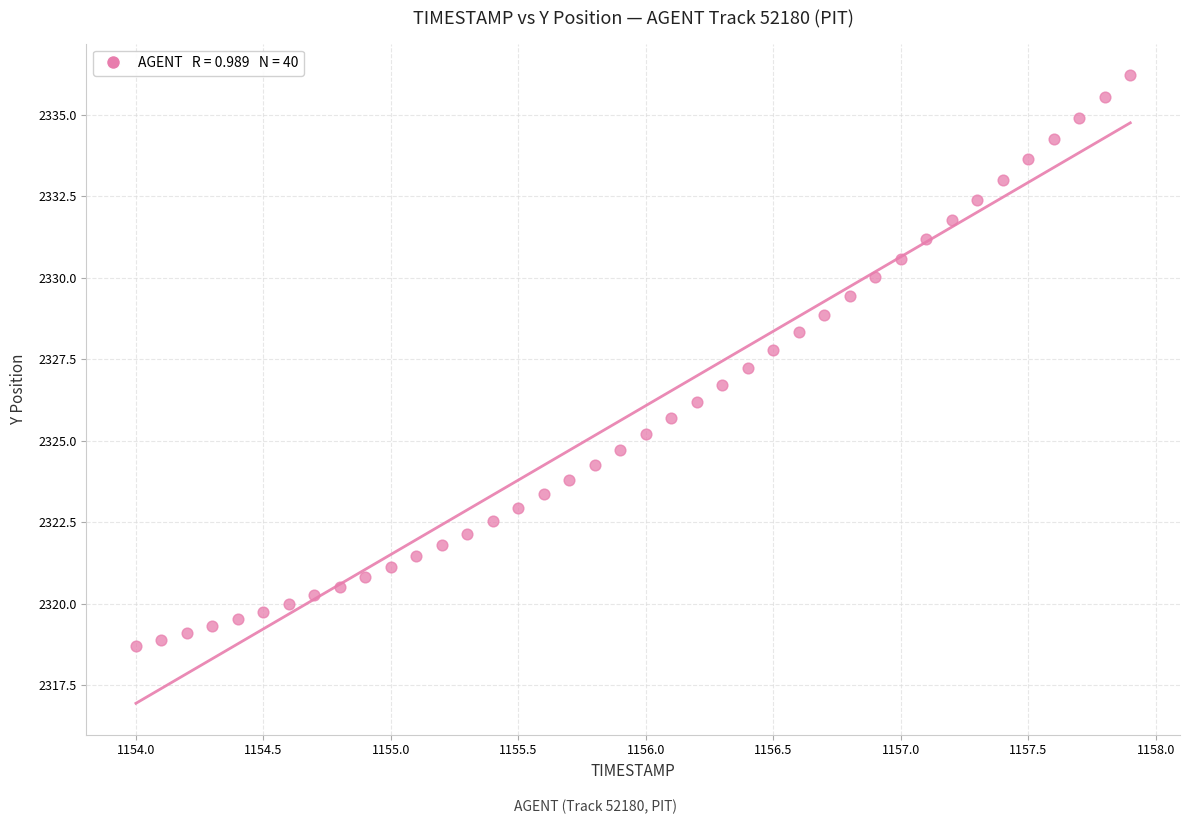

What is the range of X values (max minus min)?

3.9